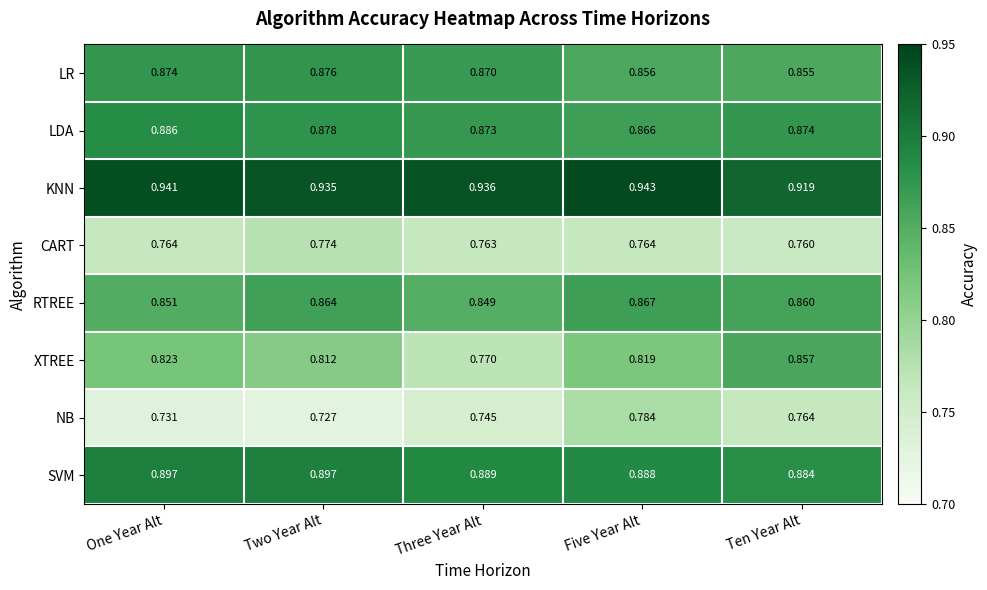

At which label does NB reach its peak?

Five Year Alt